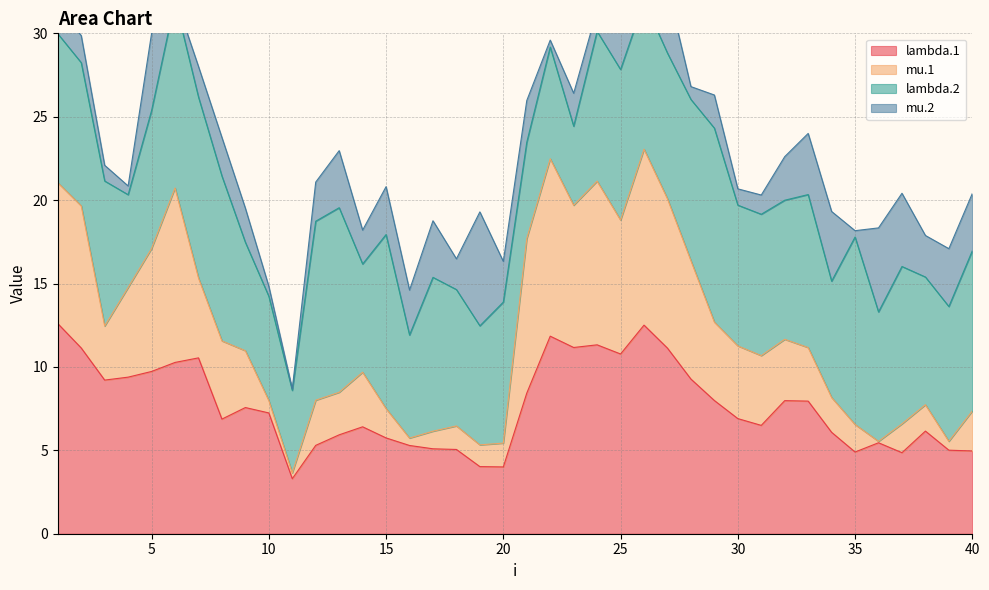

The lambda.1 series shows 7.5 at 16. True or false?

False